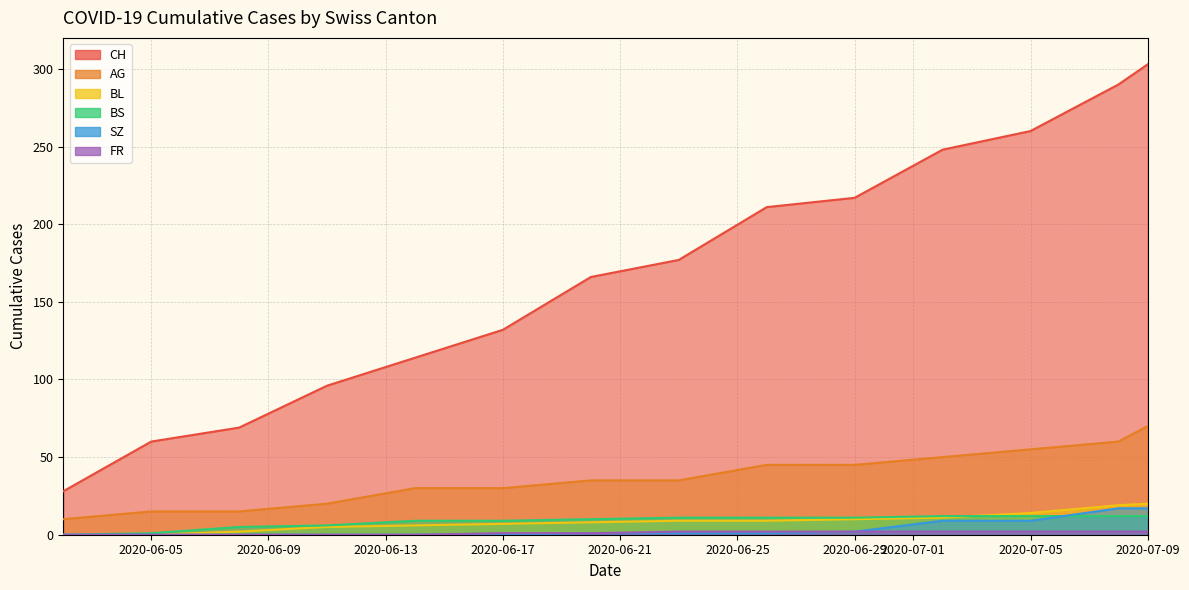

How many values in the CH series are below 177?

7